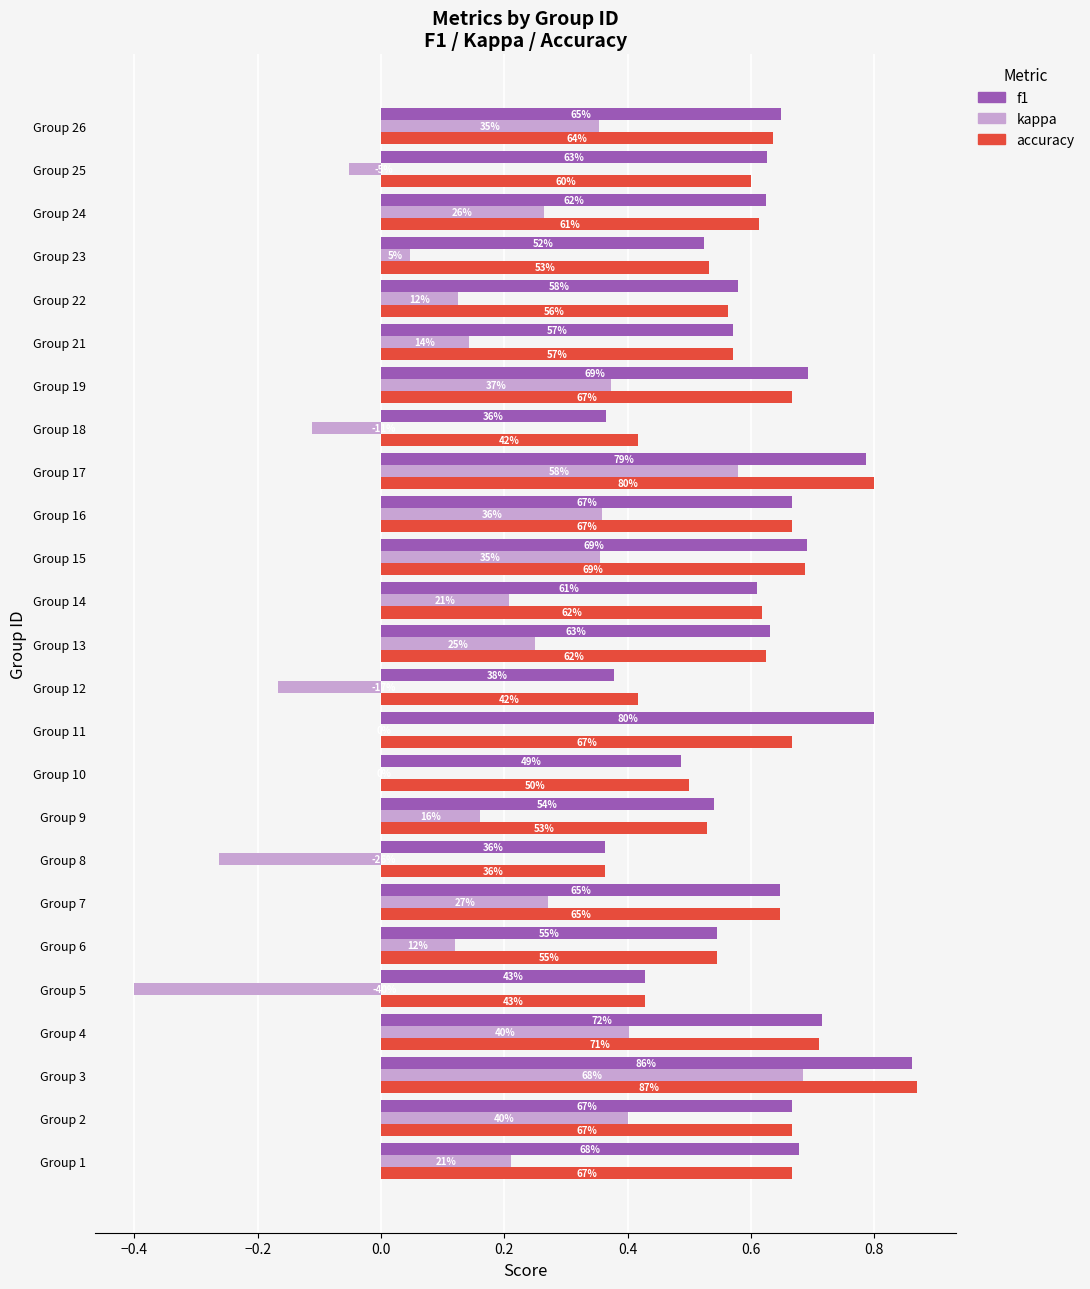

What is the difference between the maximum and second lowest values in the accuracy series?

0.5